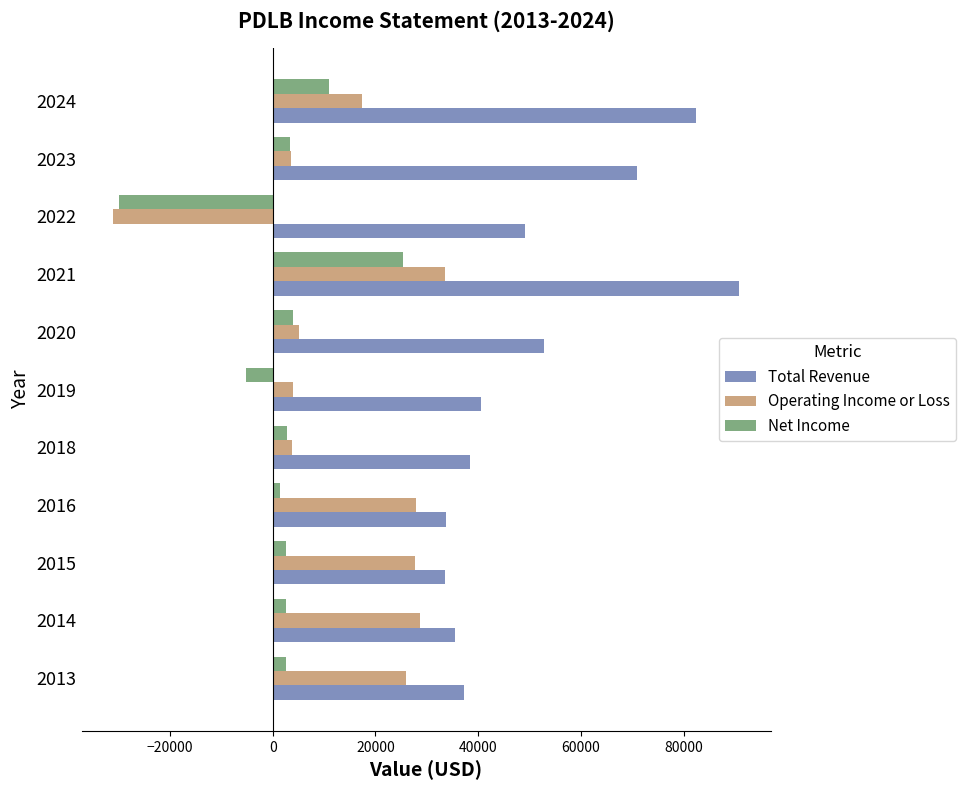

At which category is the sum across all series the highest?

2021